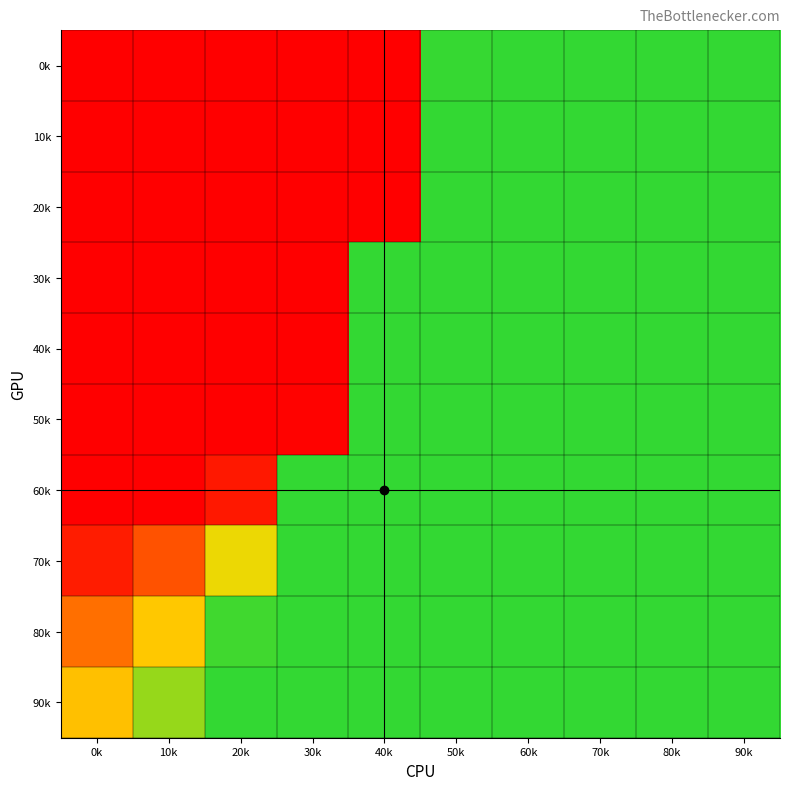

Reading left to right, list all the values displayed in this chart.

0k: 0k=-1.0	10k=-1.0	20k=-1.0	30k=-1.0	40k=-1.0	50k=1.0	60k=1.0	70k=1.0	80k=1.0	90k=1.0
10k: 0k=-1.0	10k=-1.0	20k=-1.0	30k=-1.0	40k=-1.0	50k=1.0	60k=1.0	70k=1.0	80k=1.0	90k=1.0
20k: 0k=-1.0	10k=-1.0	20k=-1.0	30k=-1.0	40k=-1.0	50k=1.0	60k=1.0	70k=1.0	80k=1.0	90k=1.0
30k: 0k=-1.0	10k=-1.0	20k=-1.0	30k=-1.0	40k=1.0	50k=1.0	60k=1.0	70k=1.0	80k=1.0	90k=1.0
40k: 0k=-1.0	10k=-1.0	20k=-1.0	30k=-1.0	40k=1.0	50k=1.0	60k=1.0	70k=1.0	80k=1.0	90k=1.0
50k: 0k=-1.0	10k=-1.0	20k=-1.0	30k=-1.0	40k=1.0	50k=1.0	60k=1.0	70k=1.0	80k=1.0	90k=1.0
60k: 0k=-1.0	10k=-1.0	20k=-0.8	30k=1.0	40k=1.0	50k=1.0	60k=1.0	70k=1.0	80k=1.0	90k=1.0
70k: 0k=-0.8	10k=-0.5	20k=0.4	30k=1.0	40k=1.0	50k=1.0	60k=1.0	70k=1.0	80k=1.0	90k=1.0
80k: 0k=-0.3	10k=0.2	20k=1.0	30k=1.0	40k=1.0	50k=1.0	60k=1.0	70k=1.0	80k=1.0	90k=1.0
90k: 0k=0.2	10k=0.7	20k=1.0	30k=1.0	40k=1.0	50k=1.0	60k=1.0	70k=1.0	80k=1.0	90k=1.0